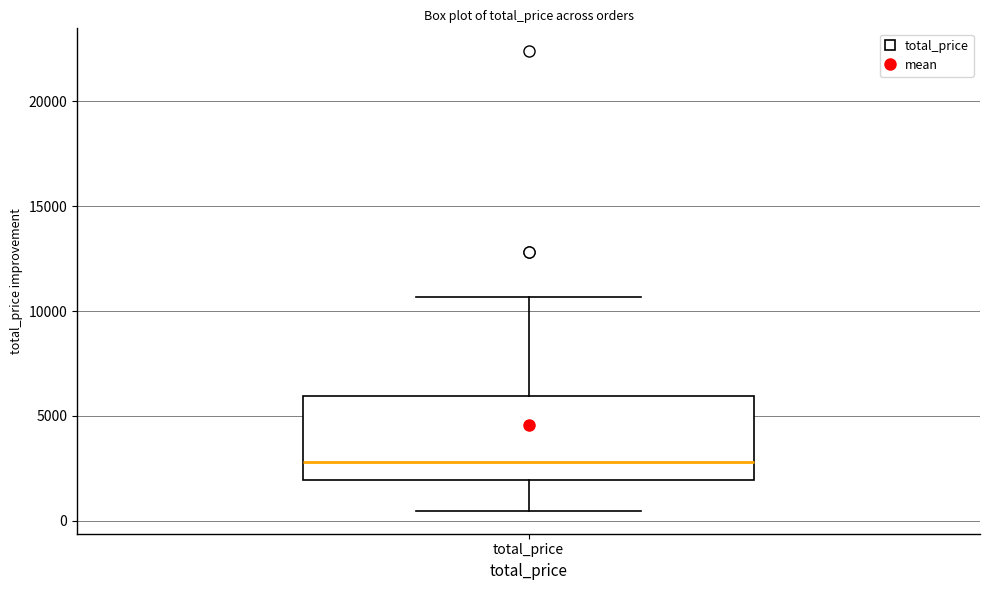

Transcribe this box plot: give where the median line is, the range the box spans, and where the two whiskers end, as read against the y-axis. The values are not printed on the chart, so give them approximately, as read against the axis.

median 3000, box 2000 to 6000, whiskers 500 to 10500